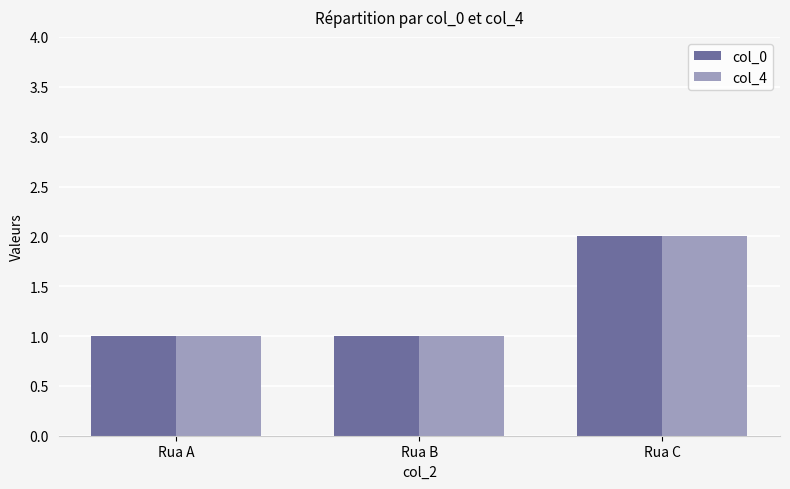

How many groups of bars are there?

3